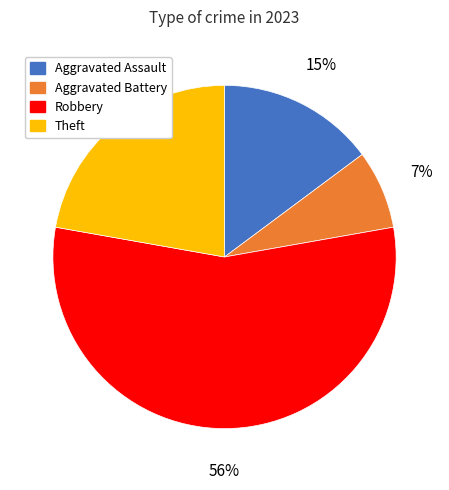

Which has a higher value, Robbery or Aggravated Battery?

Robbery